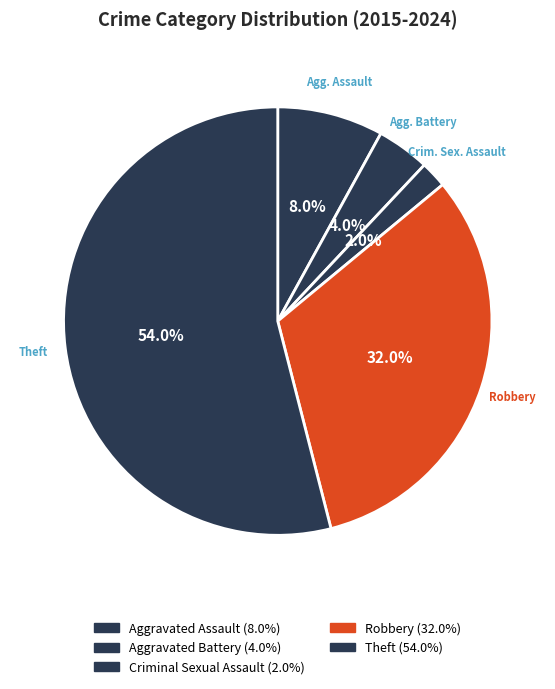

How many slices are in this pie chart?

5